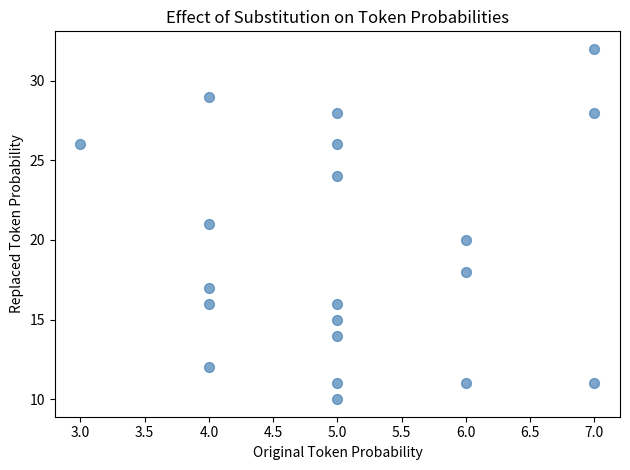

What is the range of Y values (max minus min)?

22